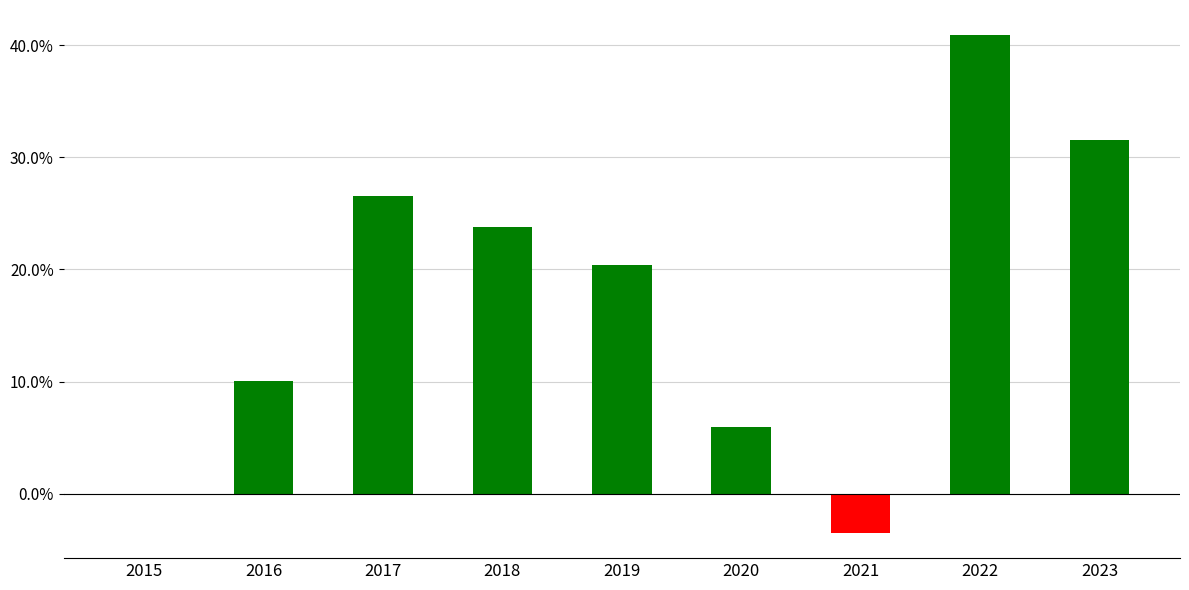

Between 2023 and 2019, which is larger?

2023